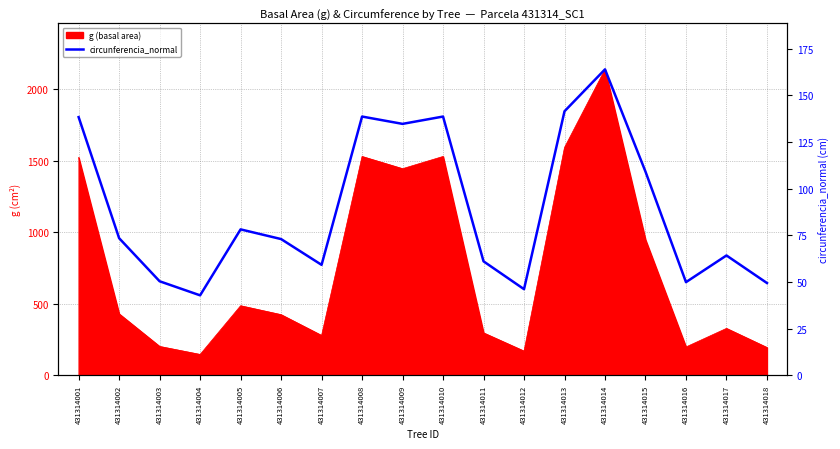

How many points are higher than both their immediate neighbors (excluding endpoints)?

5